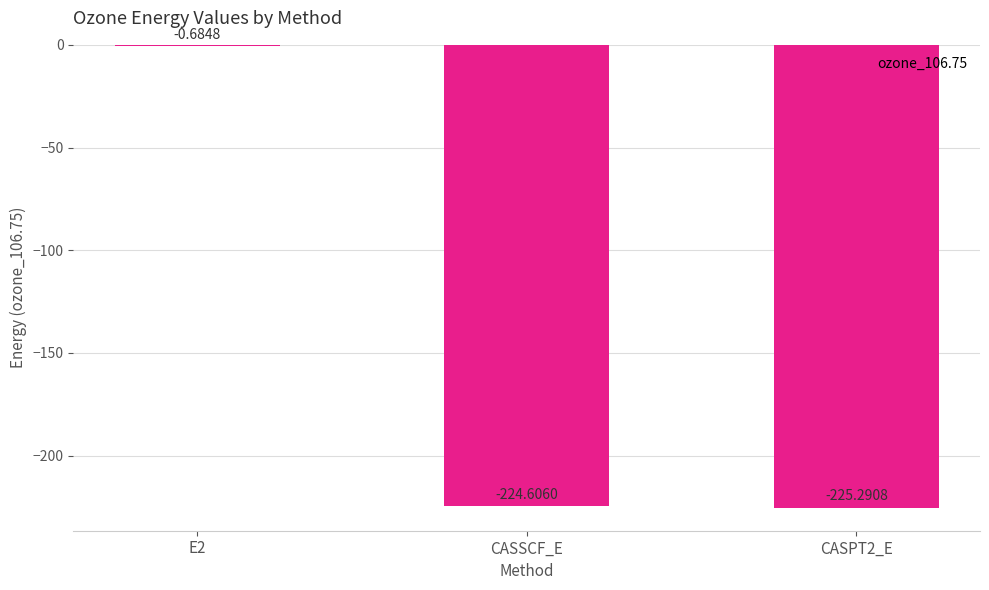

What is the difference between the values at CASPT2_E and E2?

224.6